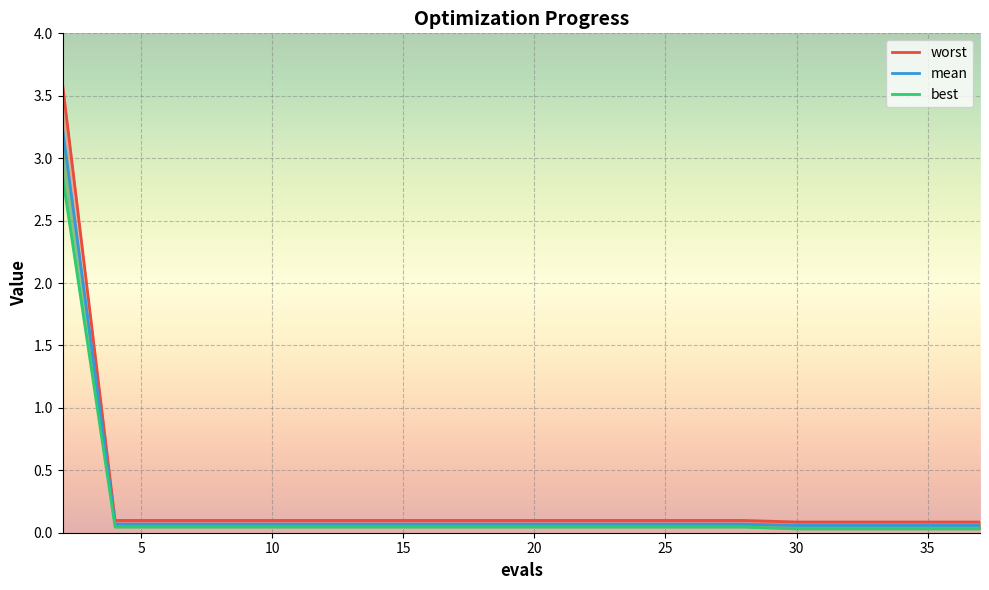

Reading right to left, list all the values displayed in this chart.

mean: 0.1	0.1	0.1	0.1	0.1	0.1	0.1	0.1	0.1	0.1	0.1	0.1	0.1	0.1	0.1	0.1	0.1	0.1	0.1	3.2
best: 0.0	0.0	0.0	0.0	0.0	0.0	0.0	0.0	0.0	0.0	0.0	0.0	0.0	0.0	0.0	0.0	0.0	0.0	0.0	2.8
worst: 0.1	0.1	0.1	0.1	0.1	0.1	0.1	0.1	0.1	0.1	0.1	0.1	0.1	0.1	0.1	0.1	0.1	0.1	0.1	3.6